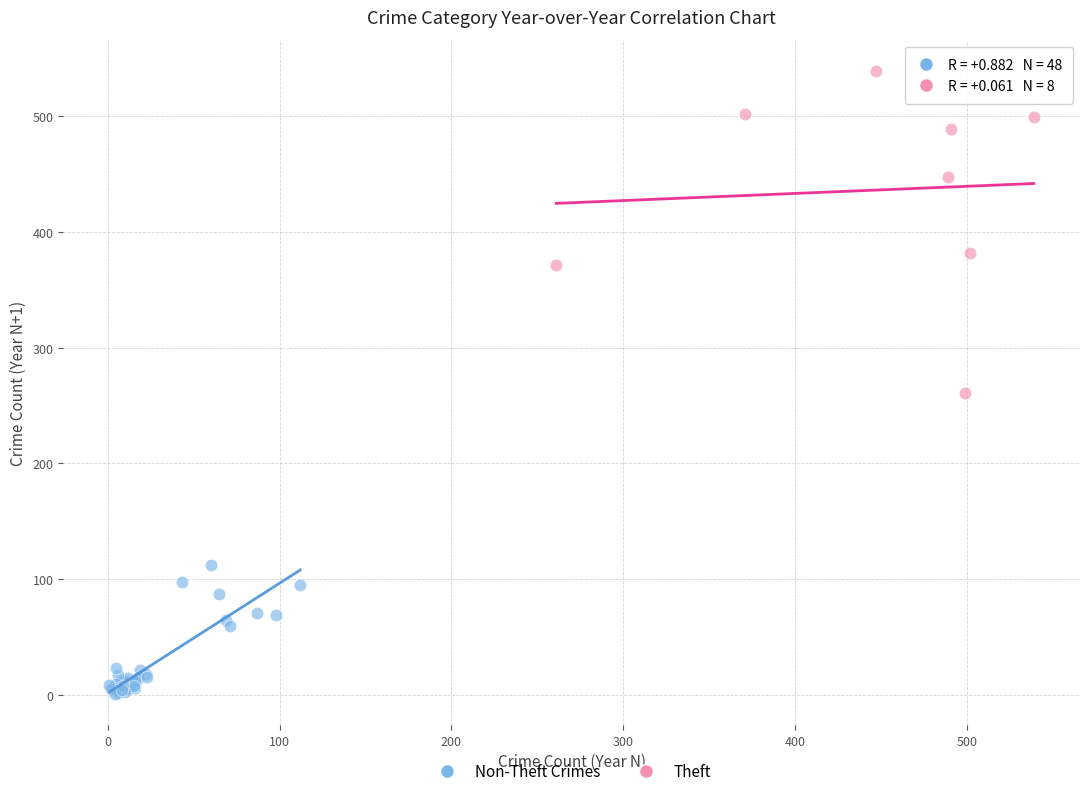

Which series has the widest spread of Y values?

Theft